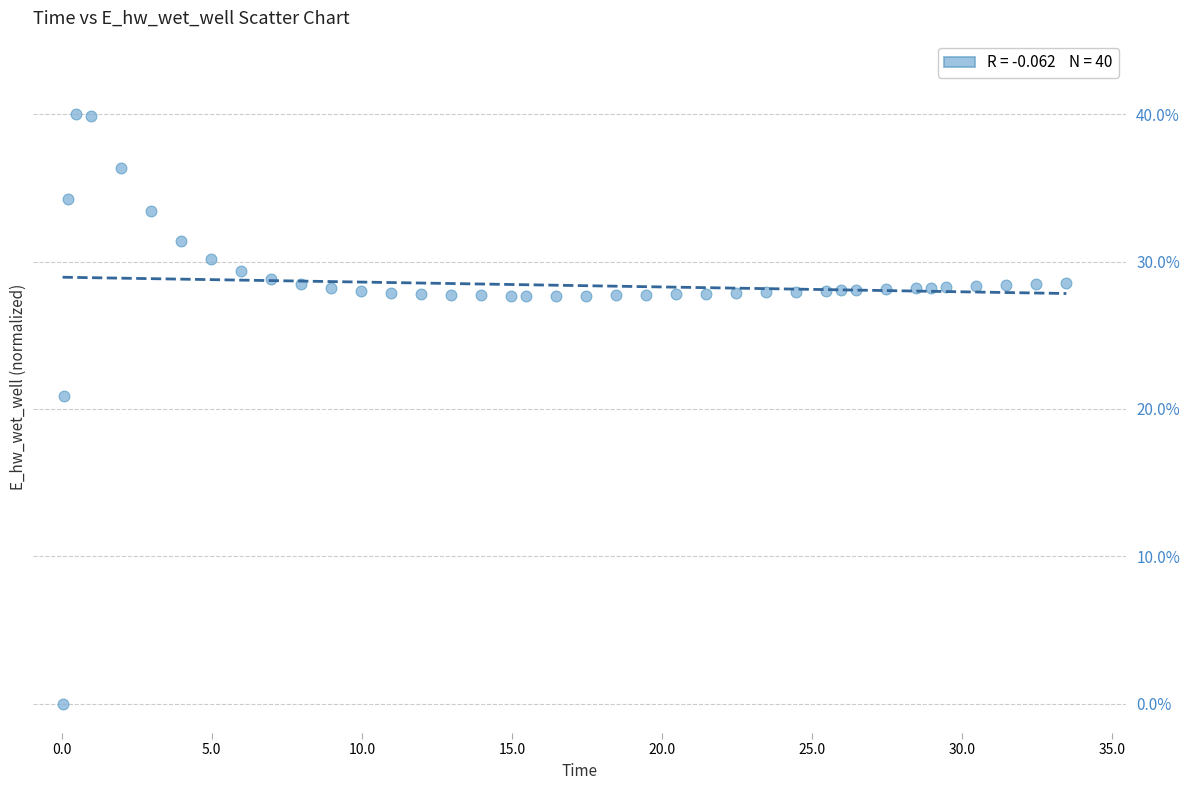

What Y value in the scatter plot is closest to 20?

20.9